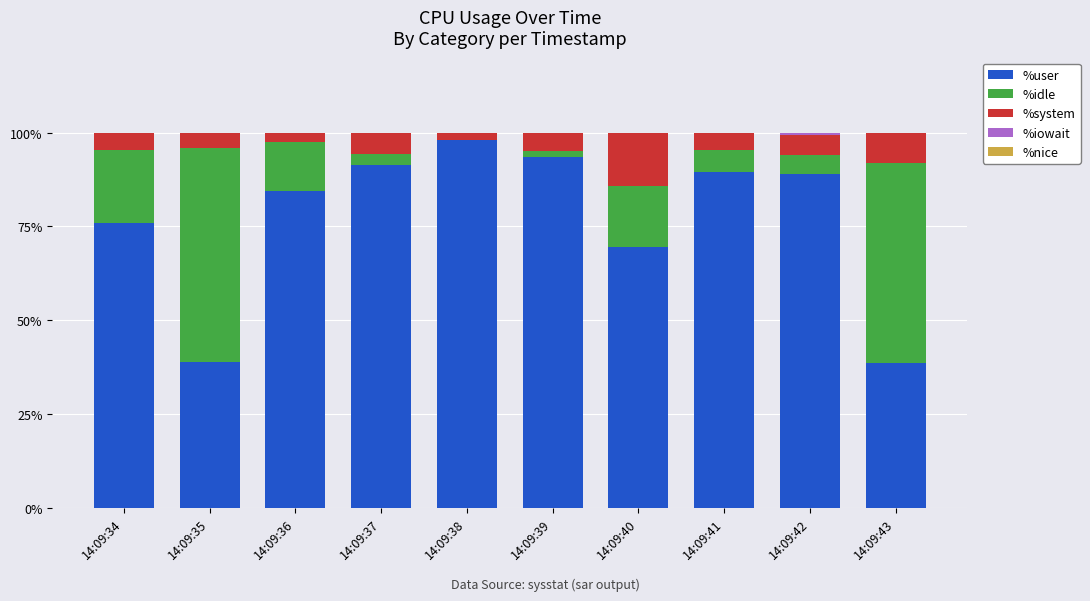

What is the maximum value for %user?

98.0